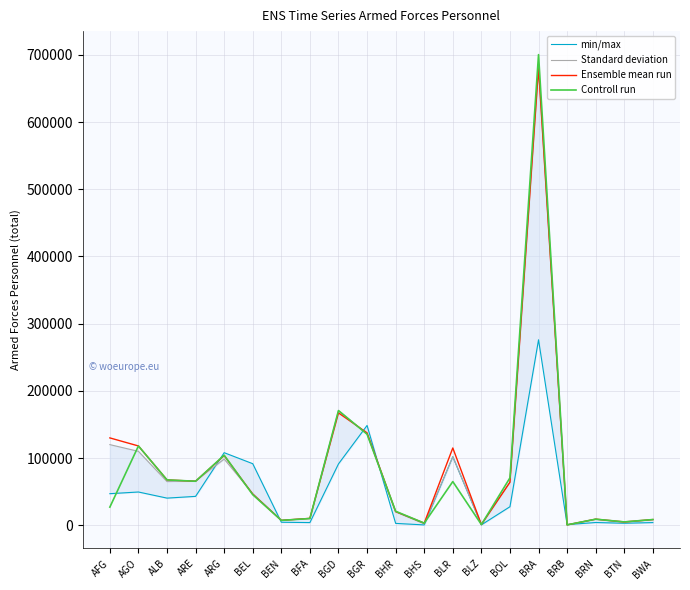

Where is the first local maximum for min/max?

AGO